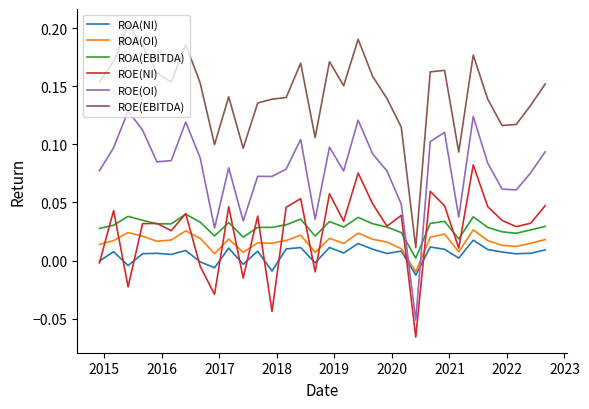

Which series has the largest range (max minus min)?

ROE(EBITDA)